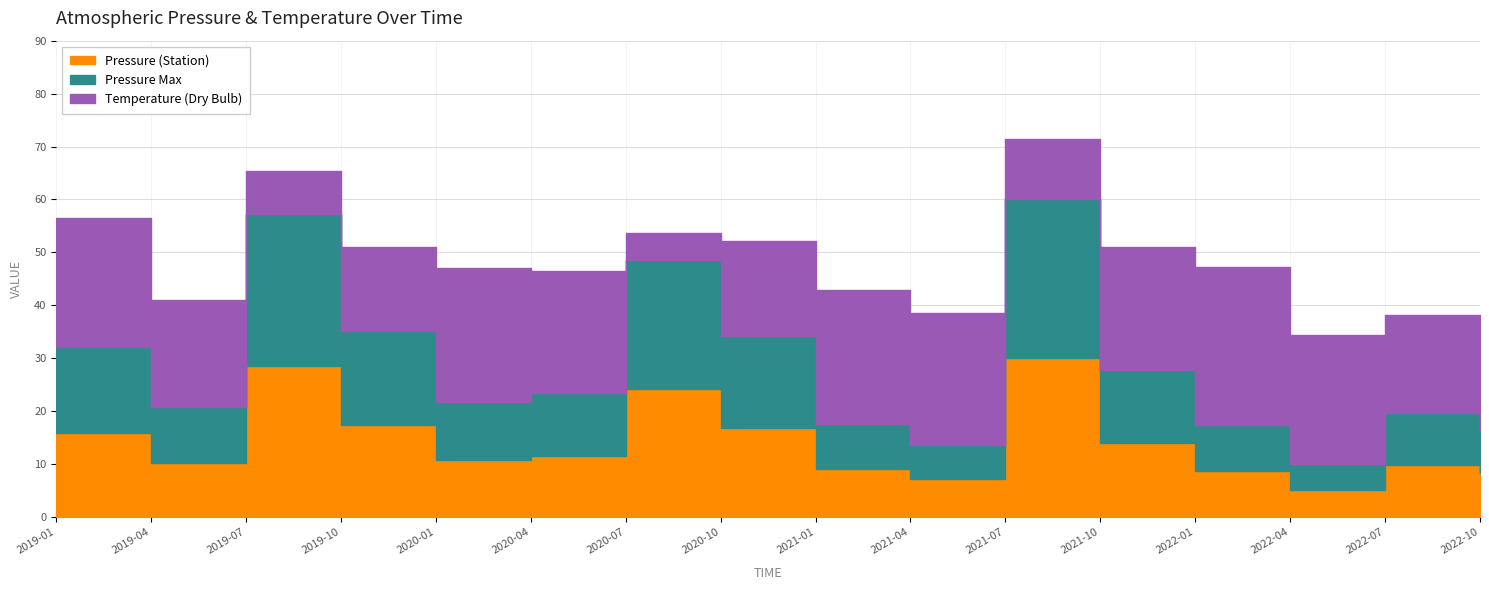

How many interior local peaks does the Pressure (Station) series have?

4